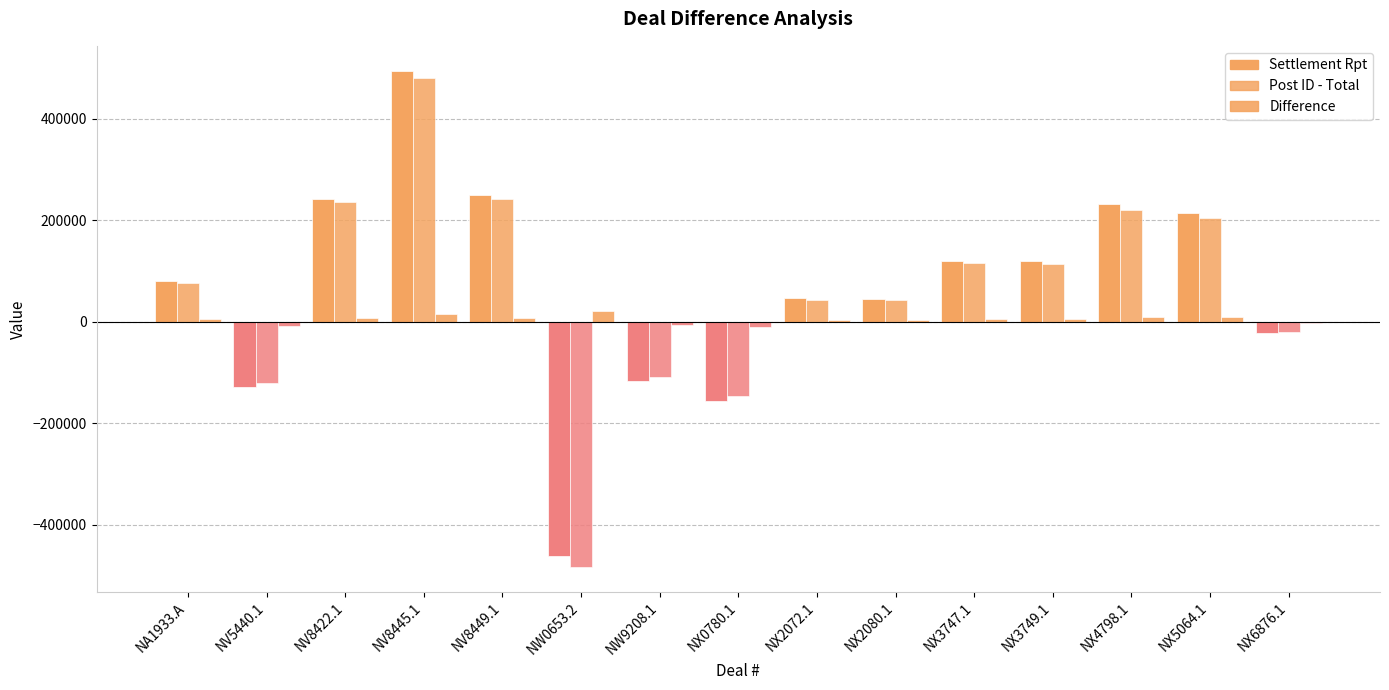

Rank the series by their maximum value, from highest to lowest.

Settlement Rpt, Post ID - Total, Difference